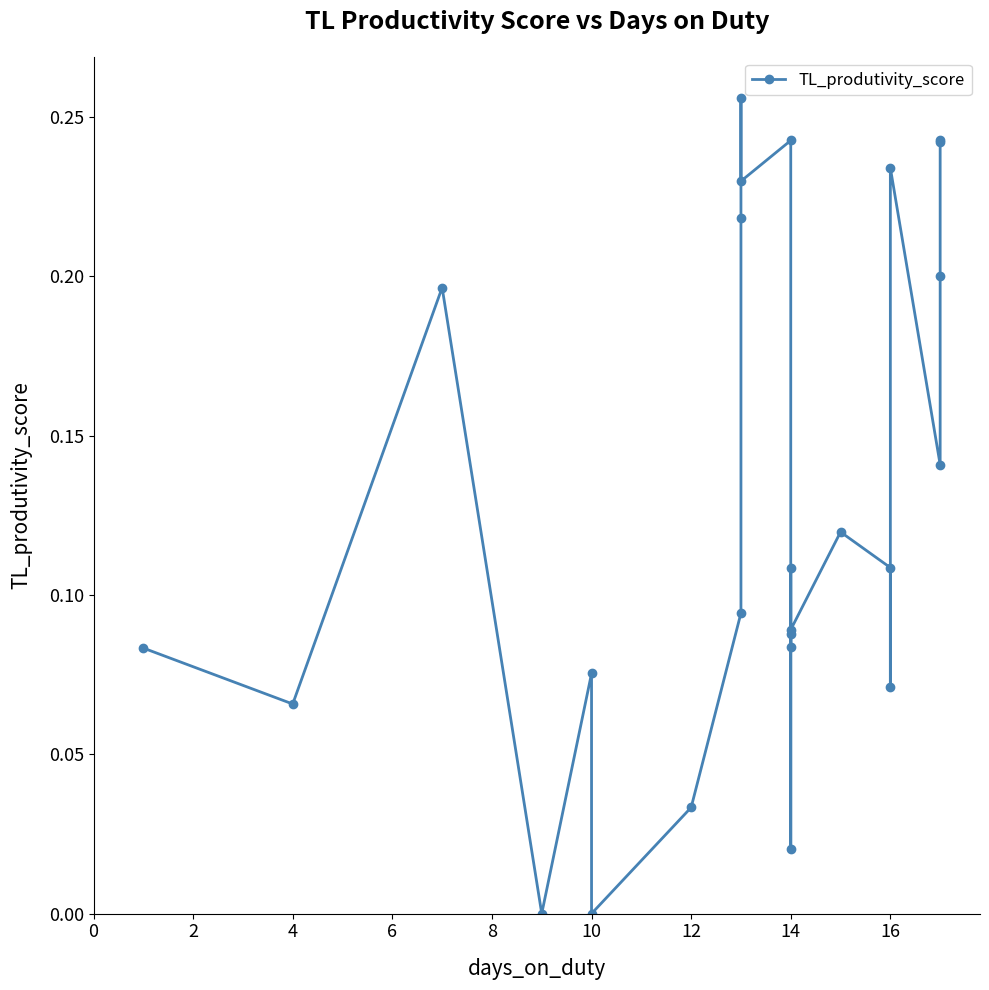

How many points are lower than both their immediate neighbors (excluding endpoints)?

9